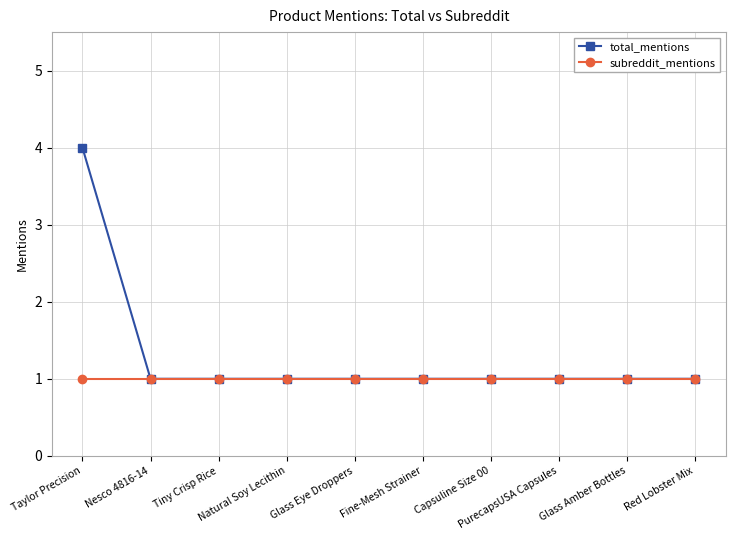

What position from the right is Red Lobster Mix?

1